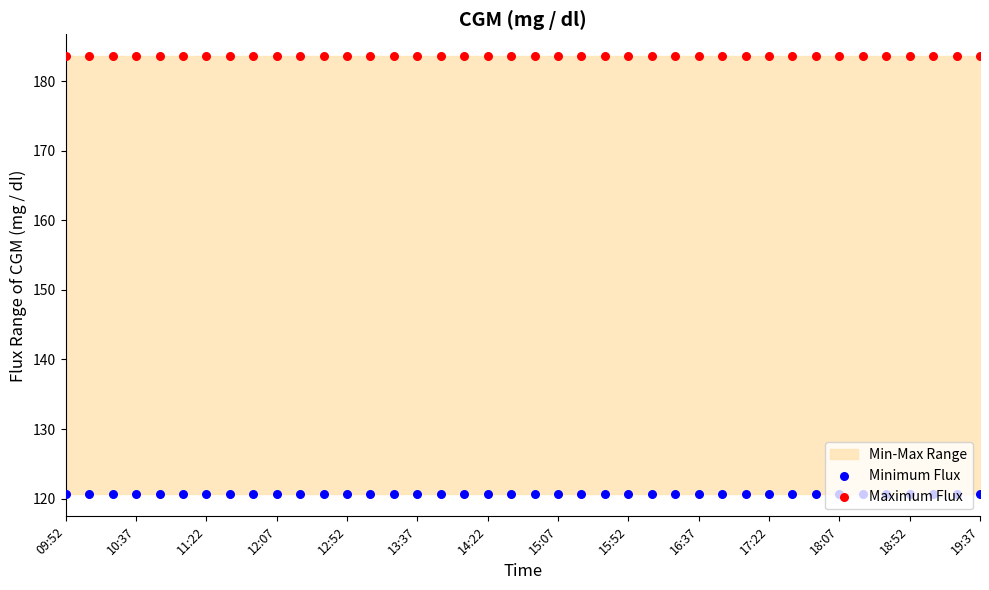

At how many categories does at least one series exceed 153?

40